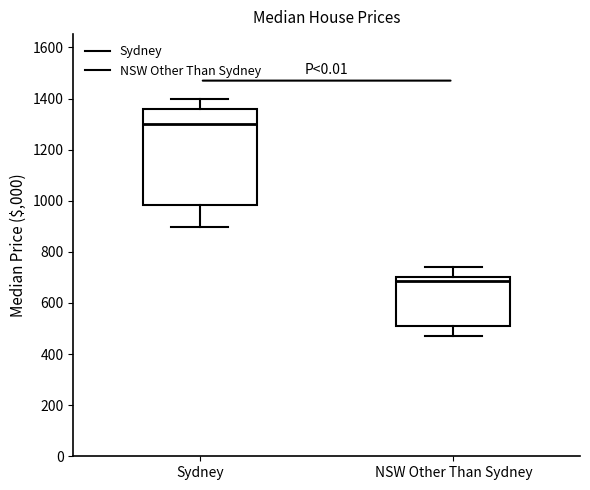

Which box's median line is the highest?

Sydney